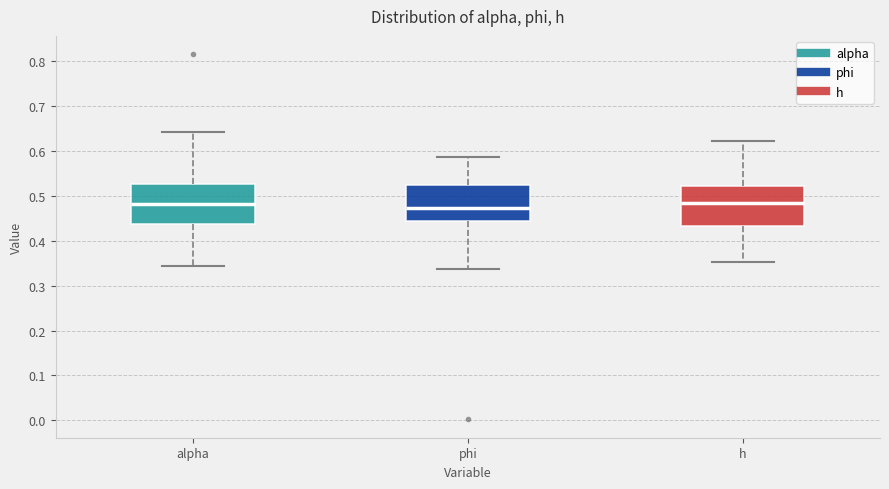

Reading left to right, read every box against the y-axis: the position of its median line, the range the box covers, and the ends of its whiskers. The values are not printed on the chart, so give them approximately, as read against the axis.

alpha: median 0.48, box 0.44 to 0.53, whiskers 0.34 to 0.64
phi: median 0.47, box 0.44 to 0.52, whiskers 0.34 to 0.59
h: median 0.48, box 0.43 to 0.52, whiskers 0.35 to 0.62